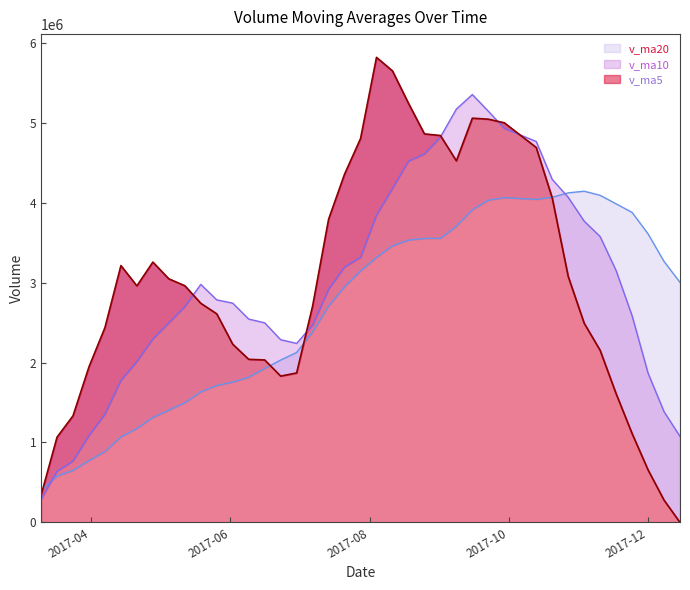

Which label corresponds to the smallest value in the chart?

2017-12-15